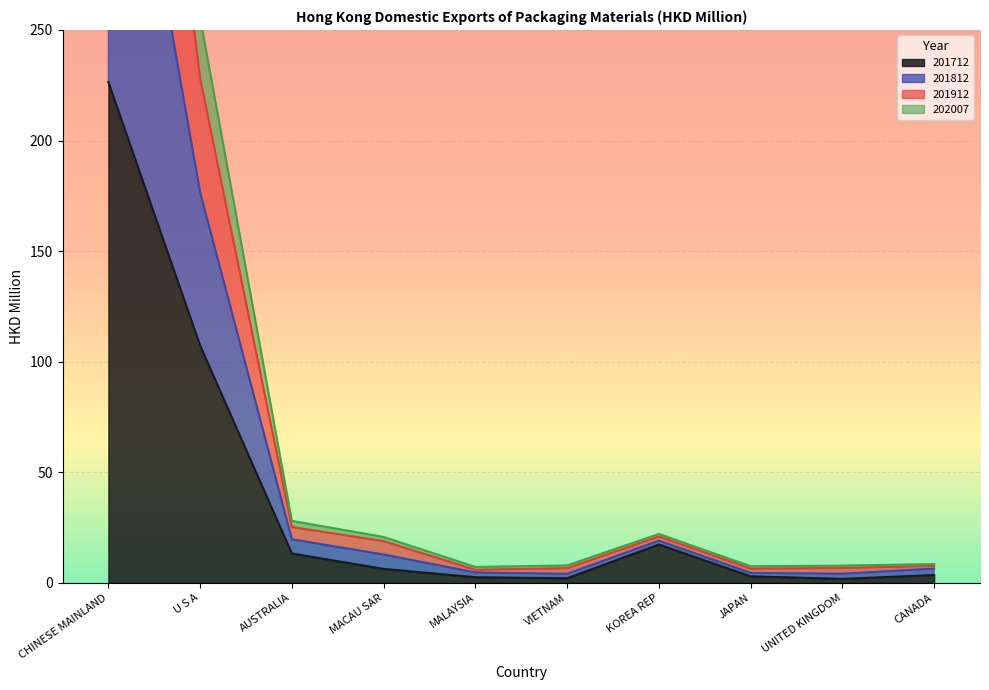

What is the difference between the maximum and minimum values in the 201712 series?

224.5